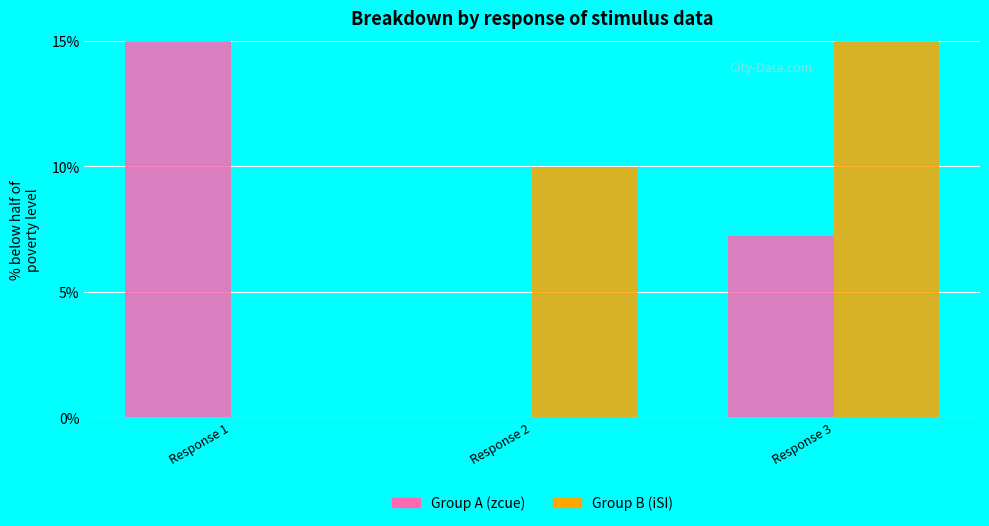

What is the total value across all series at Response 3?

22.2